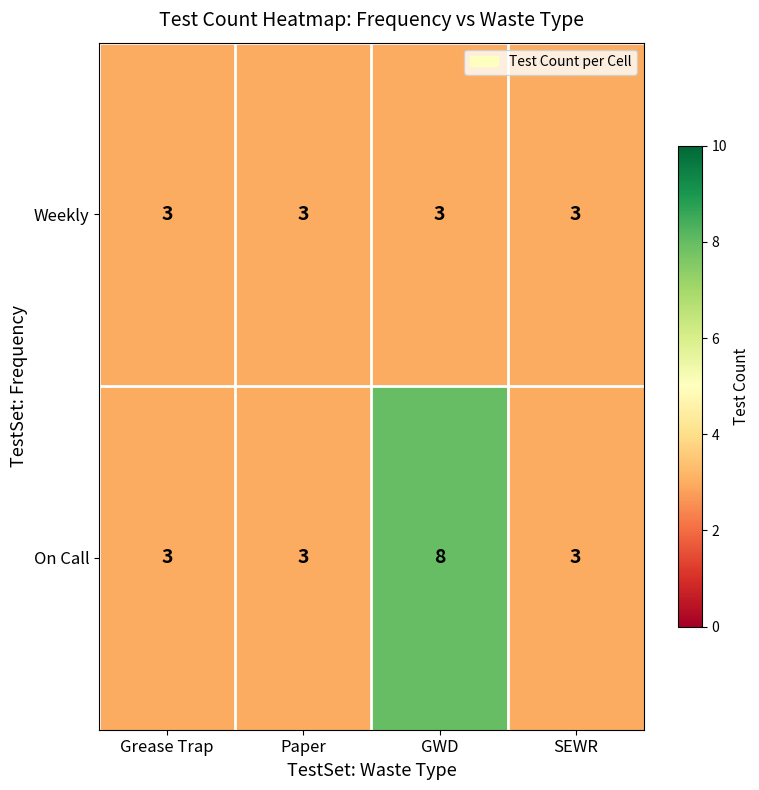

Which series has the largest range (max minus min)?

On Call